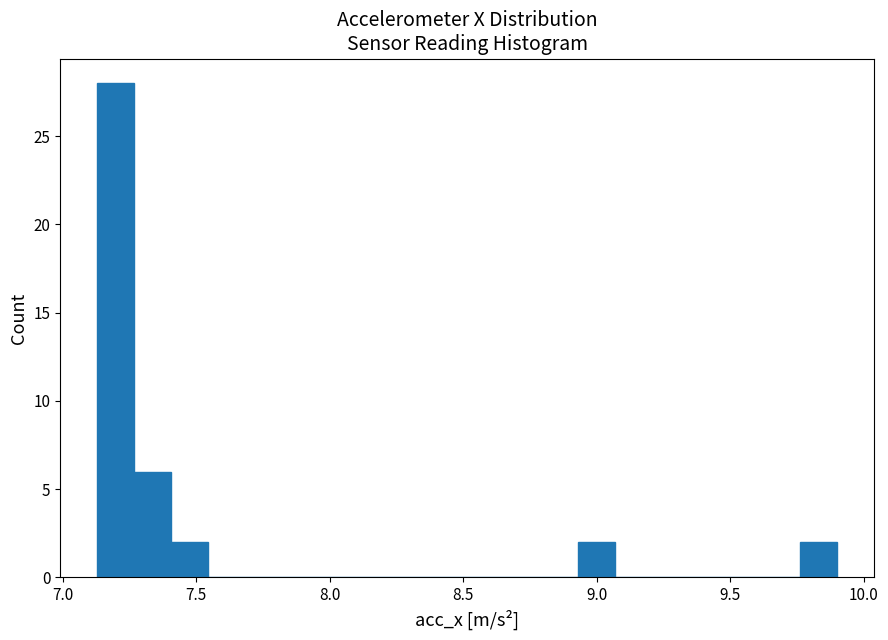

Read against the x-axis, roughly where is the centre of the tallest bar?

7.20